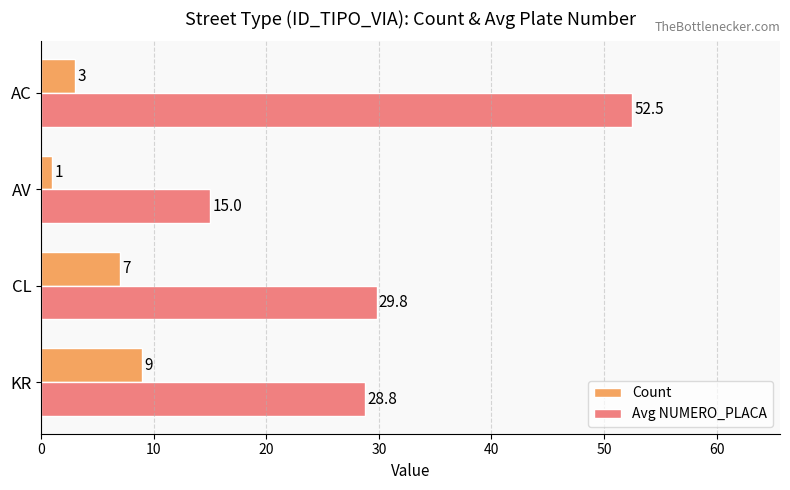

What are all the series names shown in the legend?

Count, Avg NUMERO_PLACA